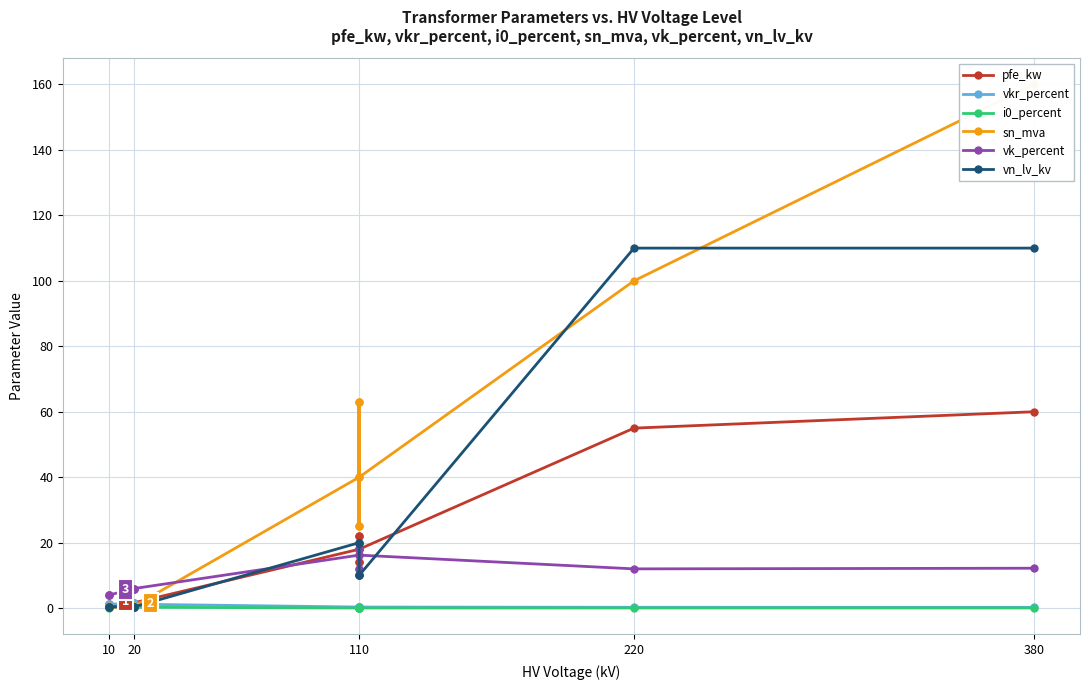

The value of pfe_kw at 220 is 77.4. True or false?

False